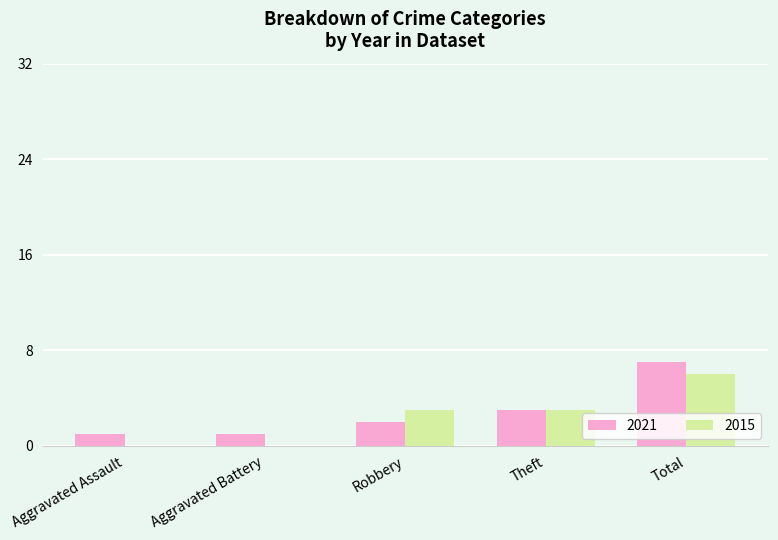

True or false: 2015 has a value of 3 at Theft.

True